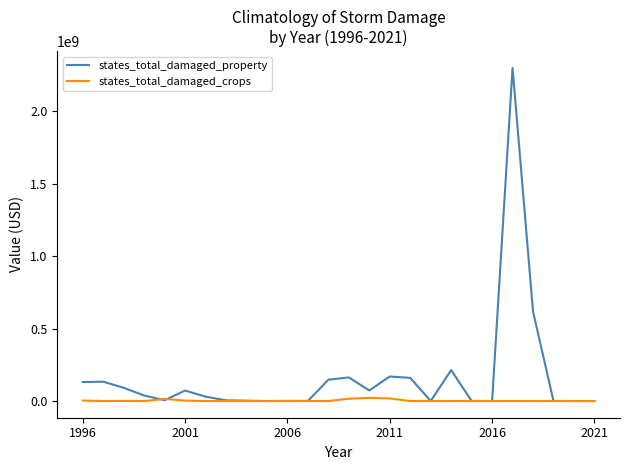

List the series in order of their peak value, highest first.

states_total_damaged_property, states_total_damaged_crops